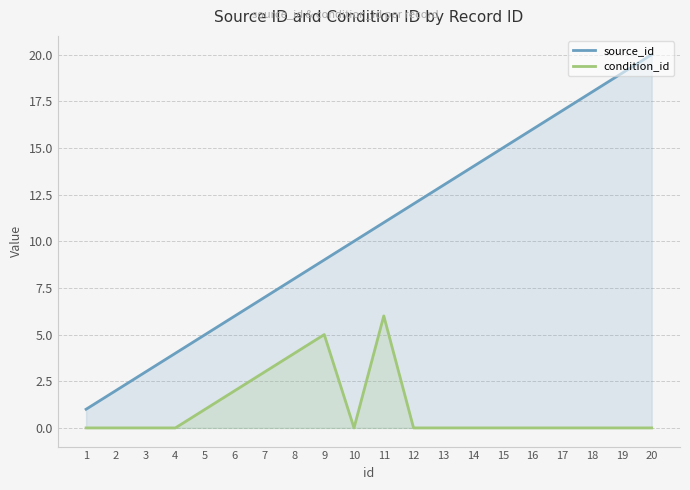

What is the difference between the condition_id values at 11 and 13?

6